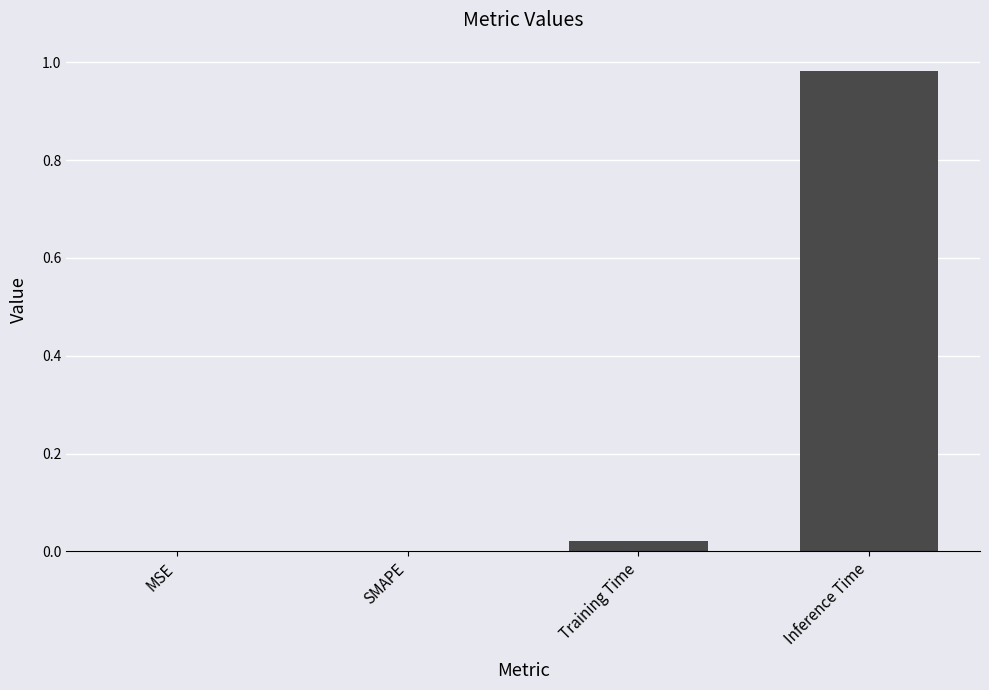

At which category does the chart reach its peak across all series?

Inference Time